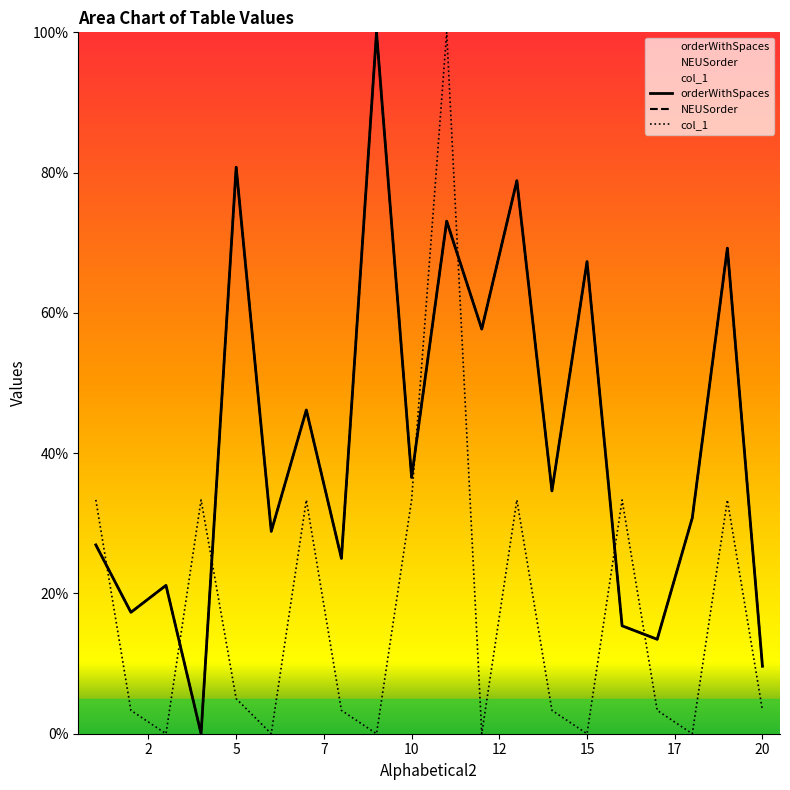

Where do orderWithSpaces and col_1 first cross each other?

1 and 2